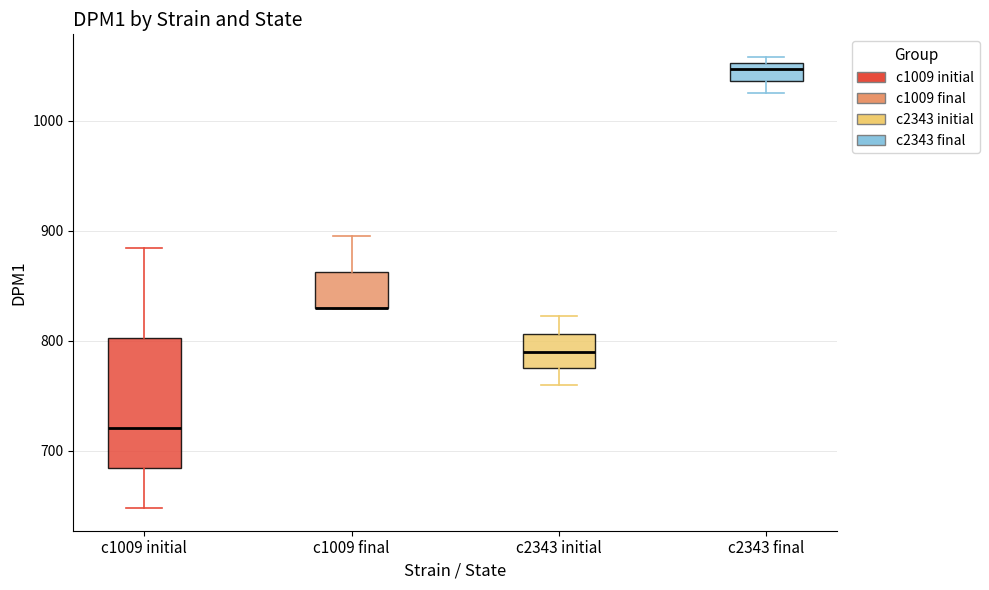

Reading left to right, transcribe this box plot: for each box, give where its median line is, the range the box spans, and where its two whiskers end, as read against the y-axis. The values are not printed on the chart, so give them approximately, as read against the axis.

c1009 initial: median 720, box 680 to 800, whiskers 650 to 880
c1009 final: median 830 (drawn on the box's lower edge), box 830 to 860, whiskers 830 to 900
c2343 initial: median 790, box 780 to 810, whiskers 760 to 820
c2343 final: median 1050 (just below the box's upper edge), box 1040 to 1050, whiskers 1030 to 1060